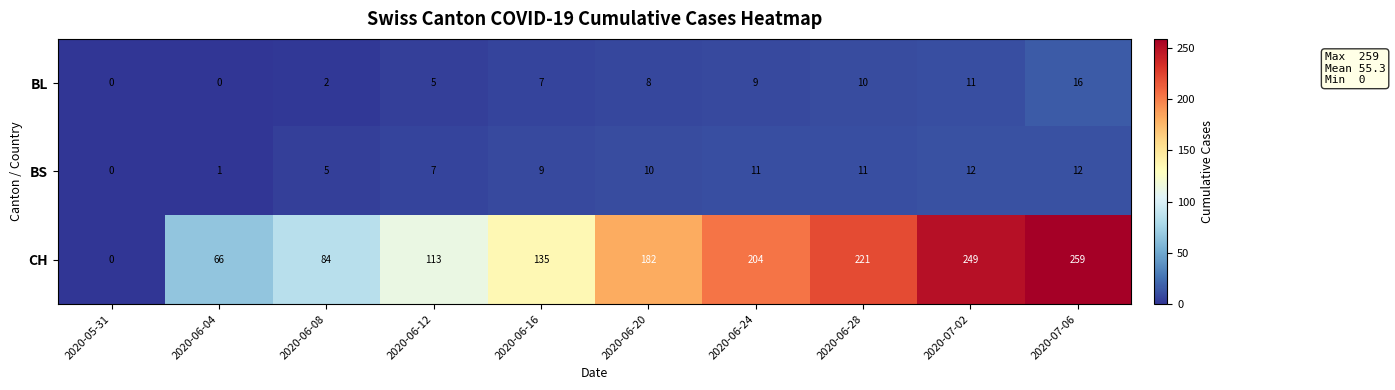

Which series has the largest range (max minus min)?

CH